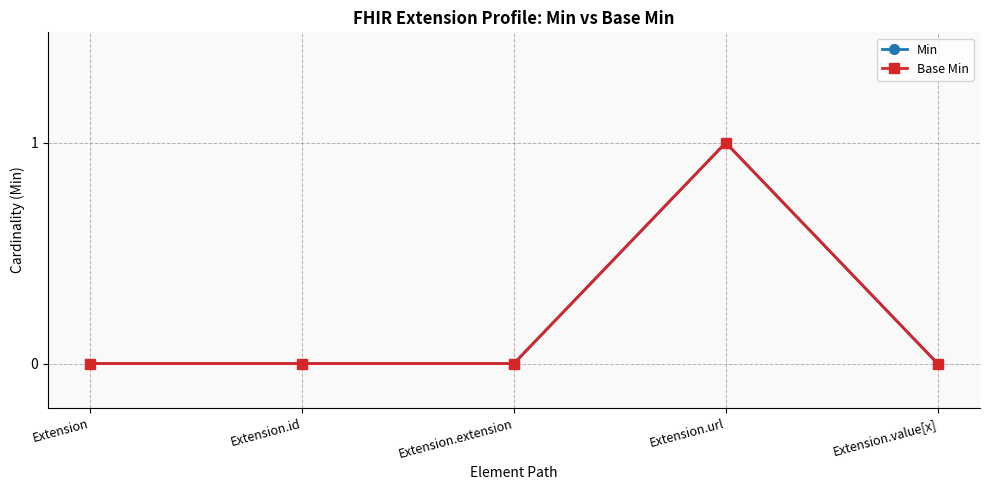

Between Extension.id and Extension, which is larger?

Extension.id